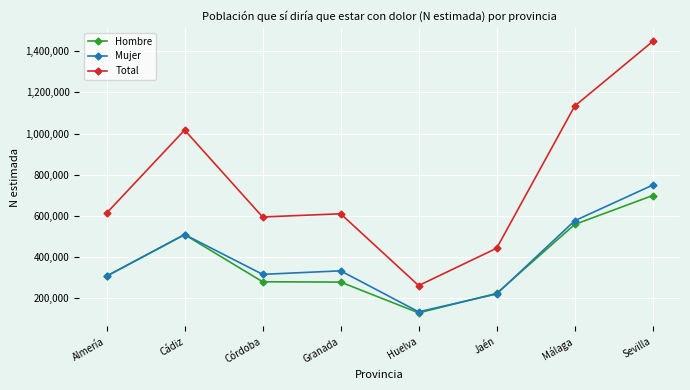

Which series changed the most between Córdoba and Huelva?

Total